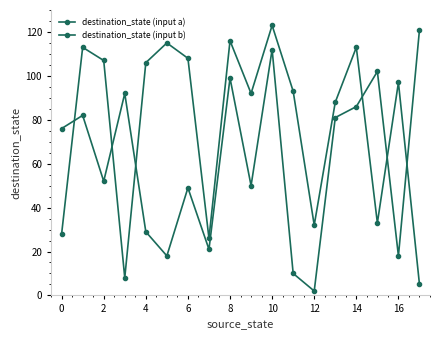

Does the chart have visible grid lines?

No